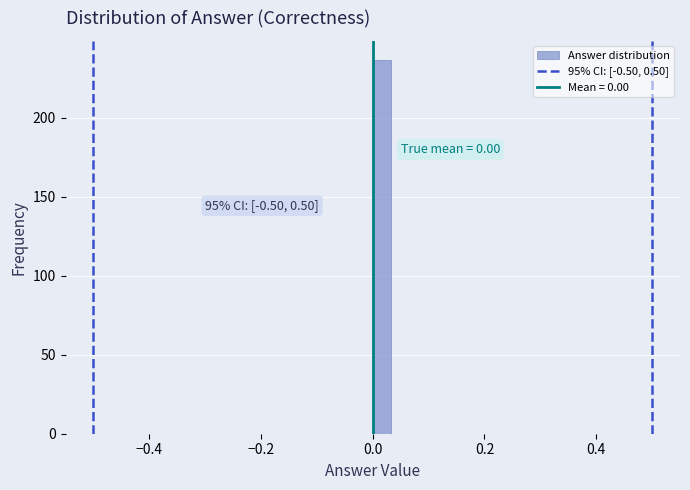

Read against the x-axis, roughly where is the centre of the tallest bar?

0.02